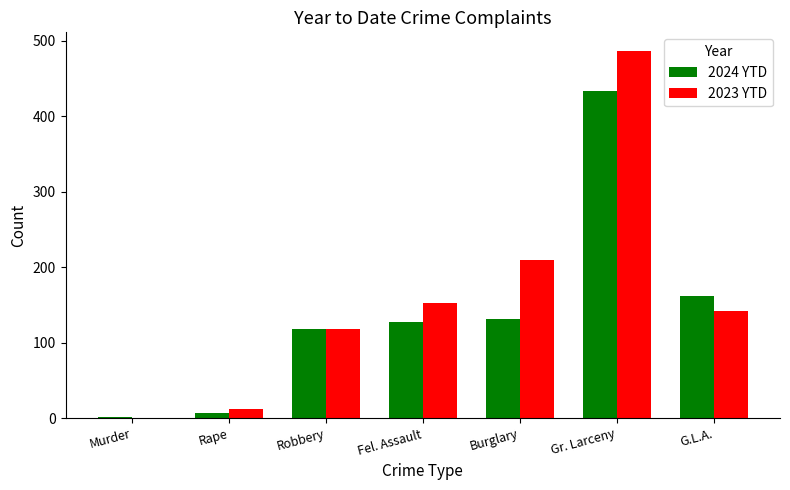

Are the bars grouped side by side (vs. stacked)?

Yes